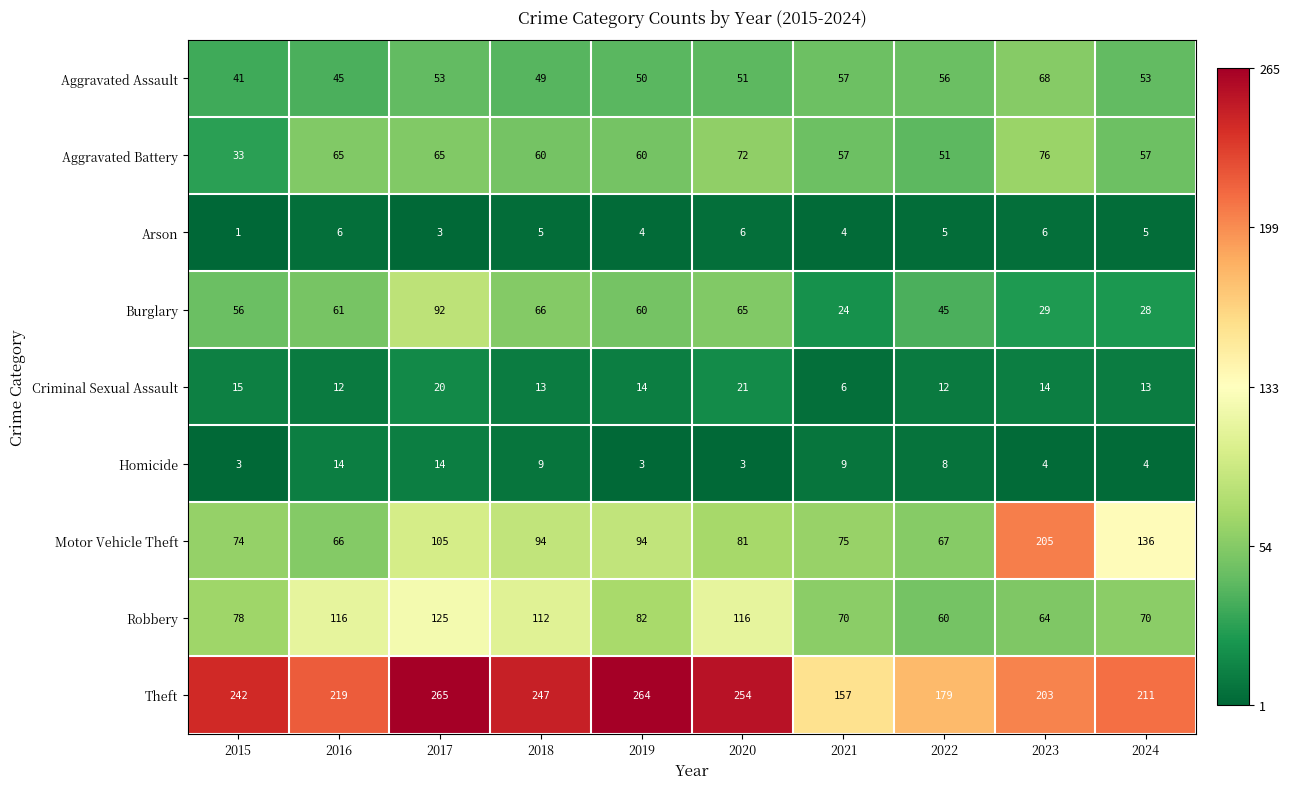

What is the difference between the highest and lowest values at 2018?

242